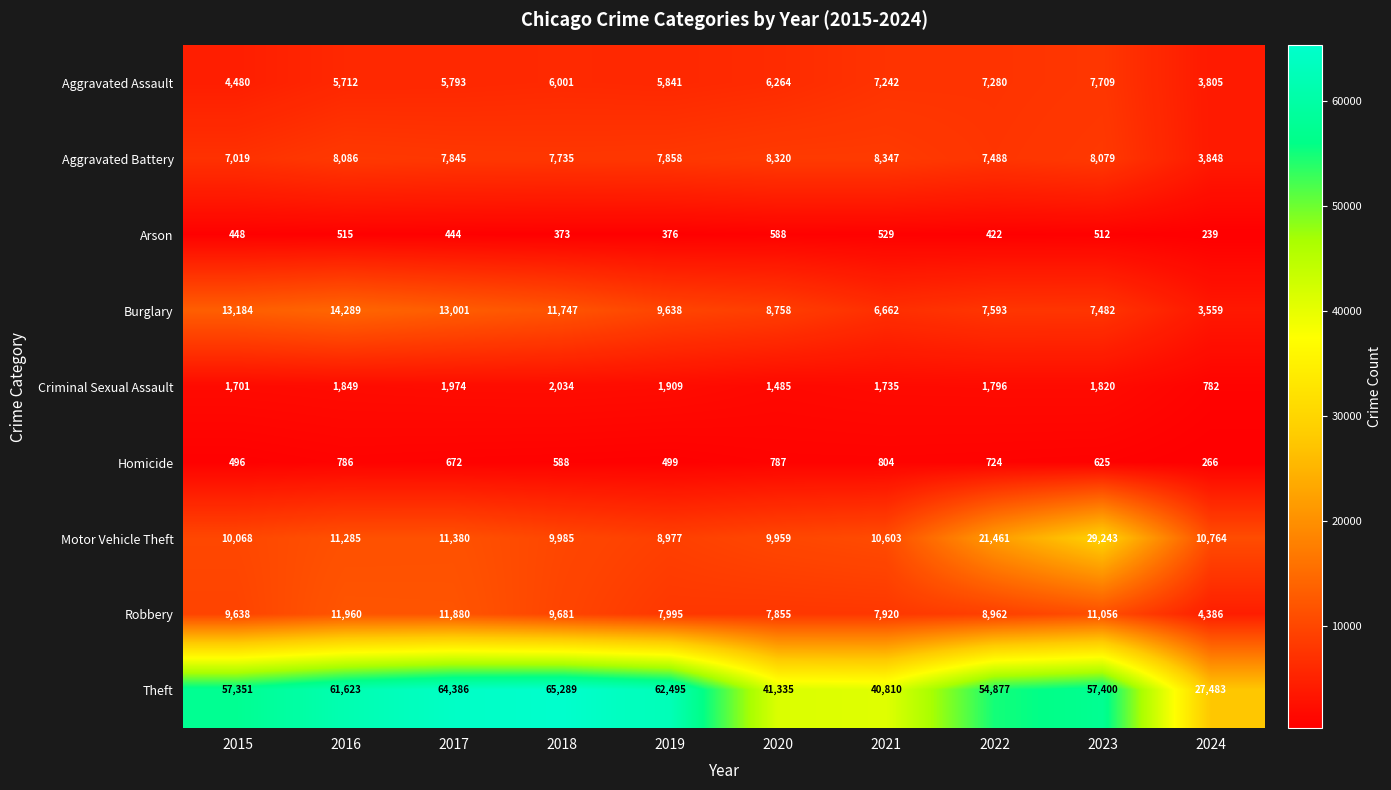

Which series changed the most between 2019 and 2021?

Theft